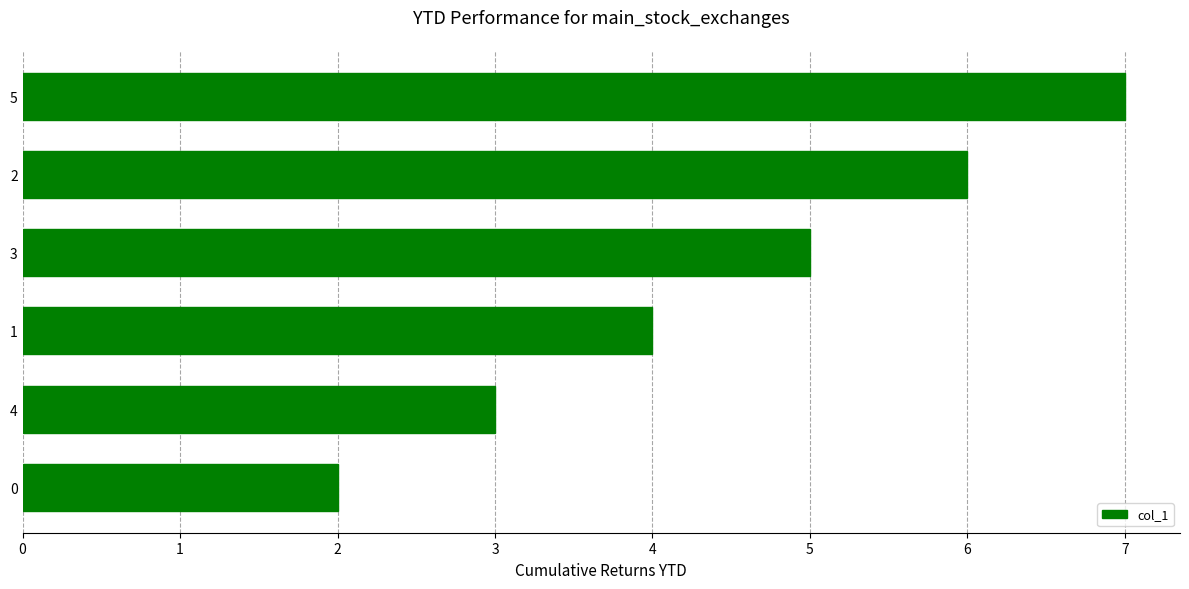

What is the difference between the values at 0 and 1?

2